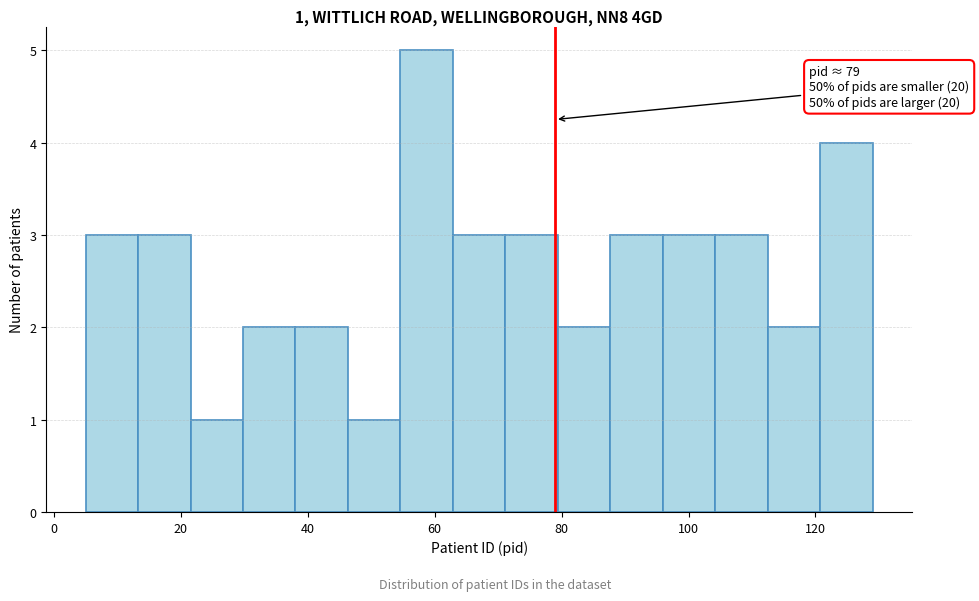

Over which range of the x-axis is the bar tallest?

54 to 62